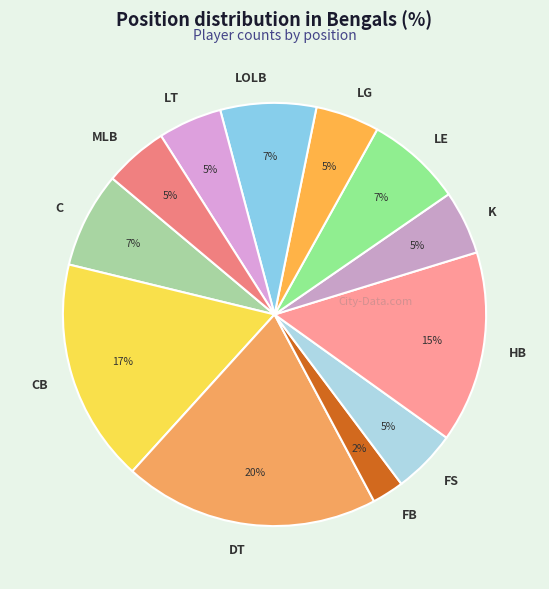

Between HB and CB, which is larger?

CB